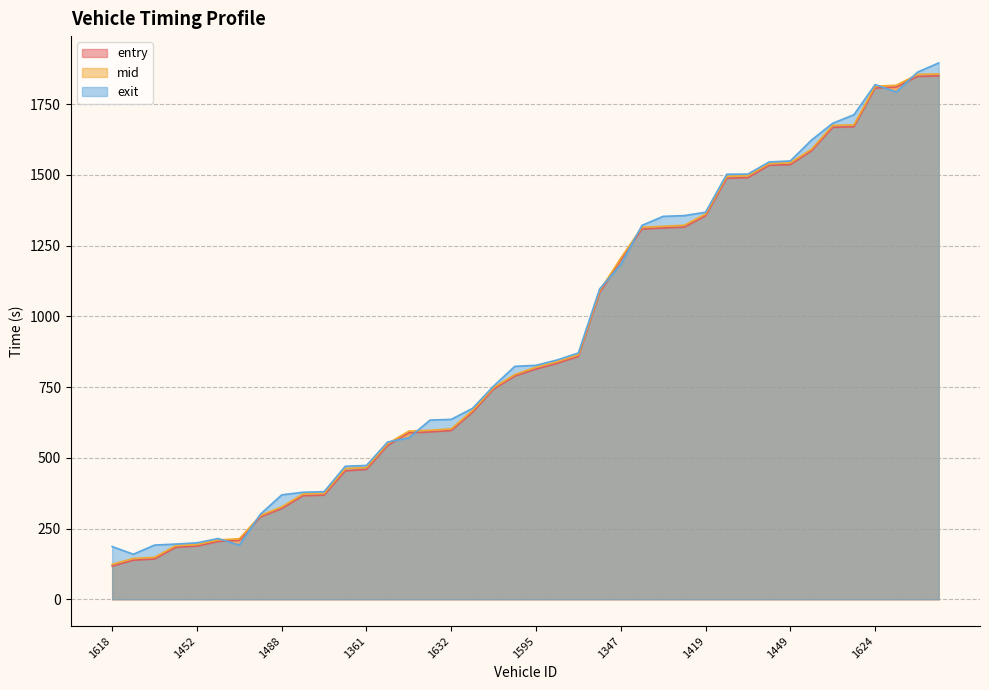

Is the value of mid at 1618 greater than the value of entry at 1350?

No